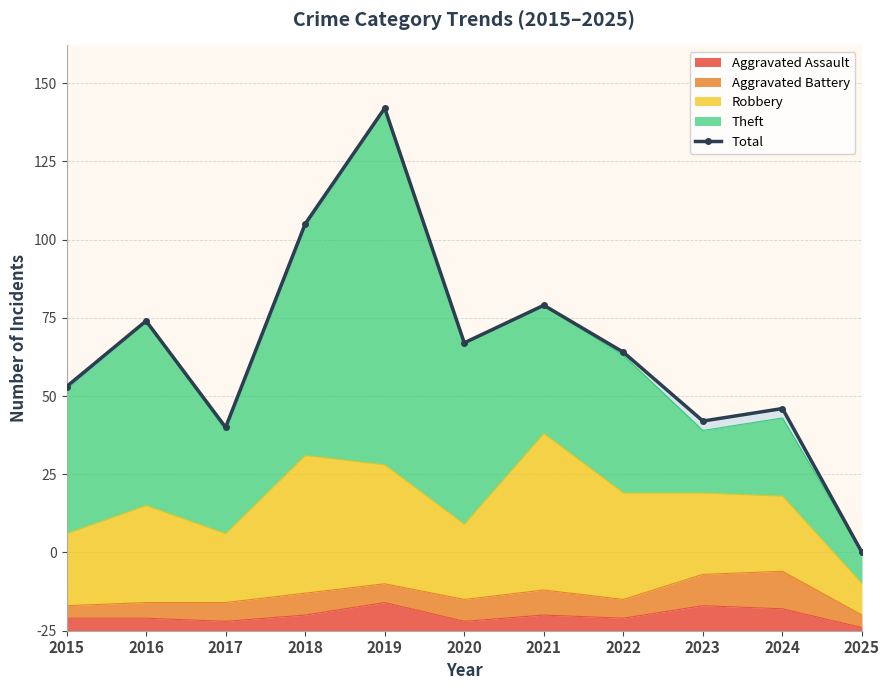

At which category does the chart reach its peak across all series?

2019